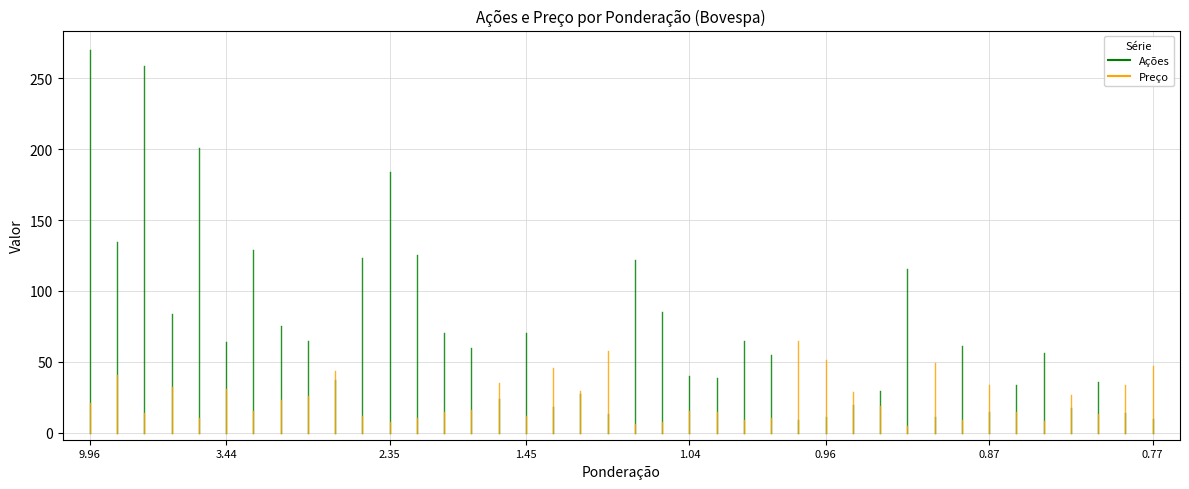

What is the value of the Ações point at the 8th from the left?

75.5